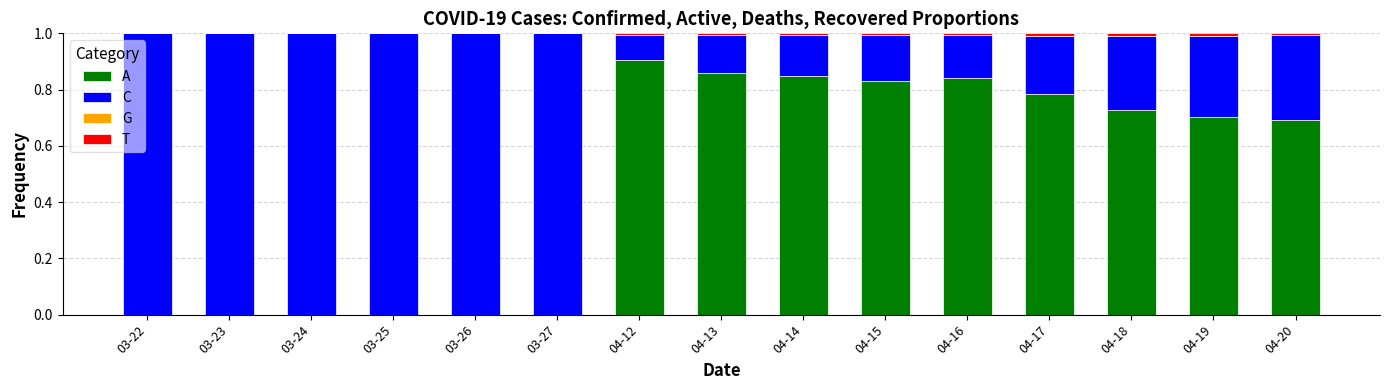

How many distinct data groups are displayed?

3